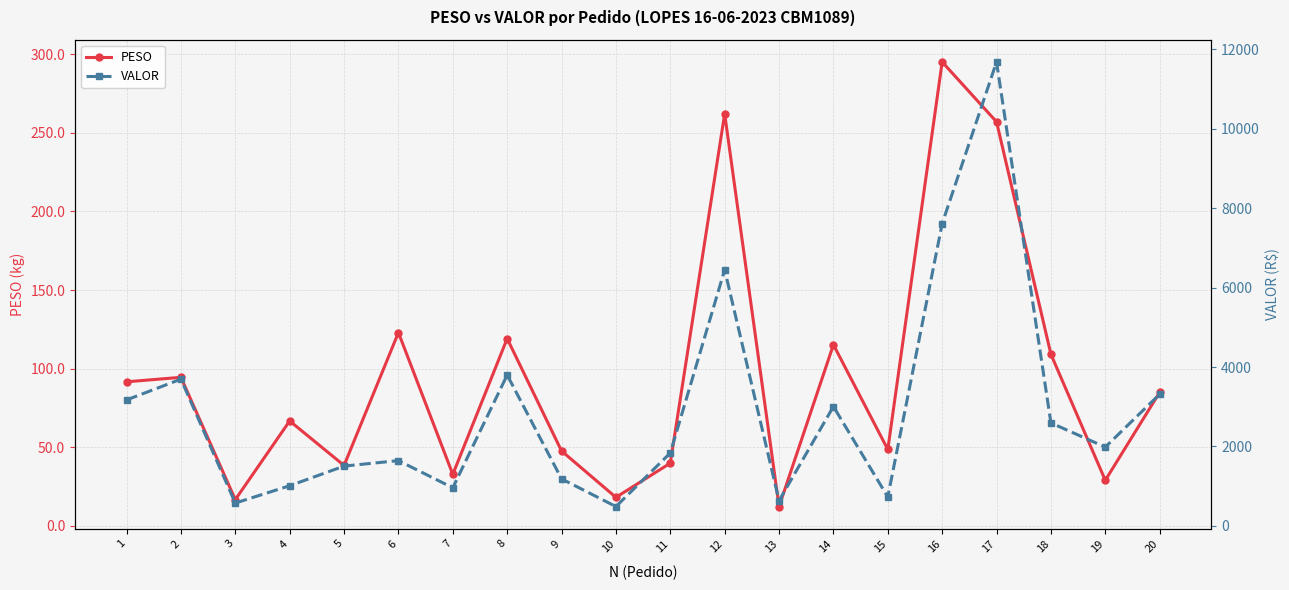

True or false: PESO and VALOR cross at least once.

False